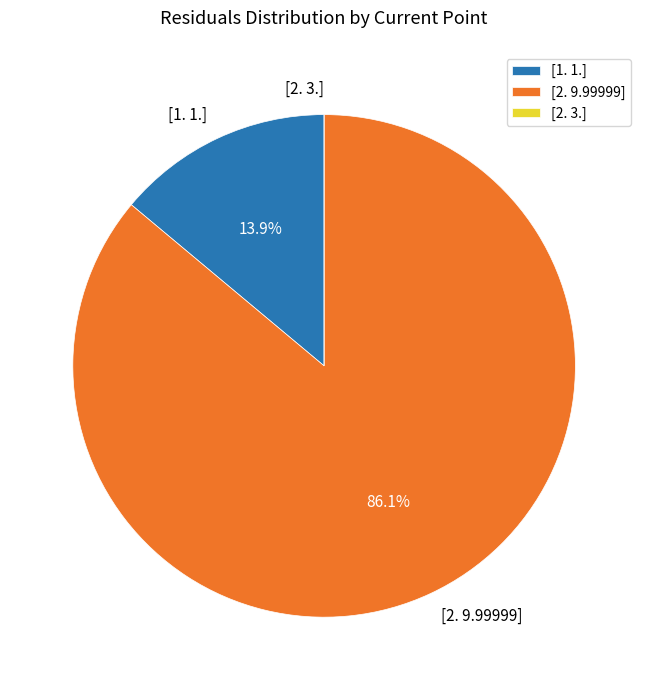

What percentage do [1. 1.] and [2. 9.99999] together represent?

100.0%